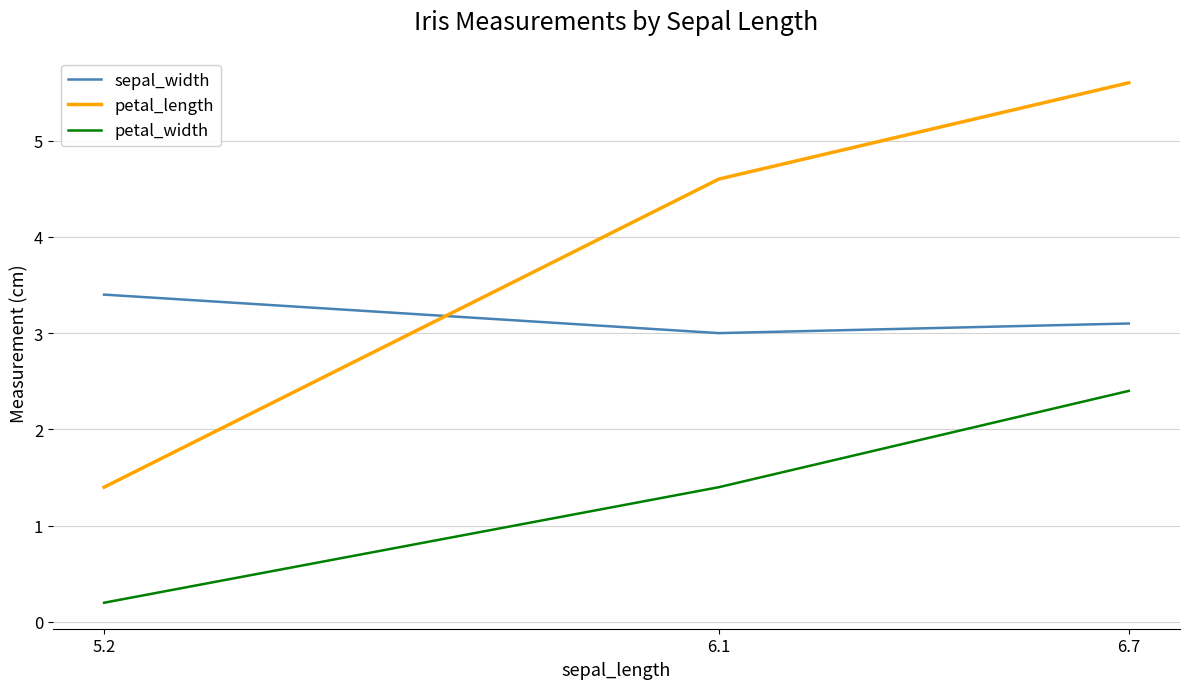

What is the difference between the petal_length values at 5.2 and 6.1?

3.2